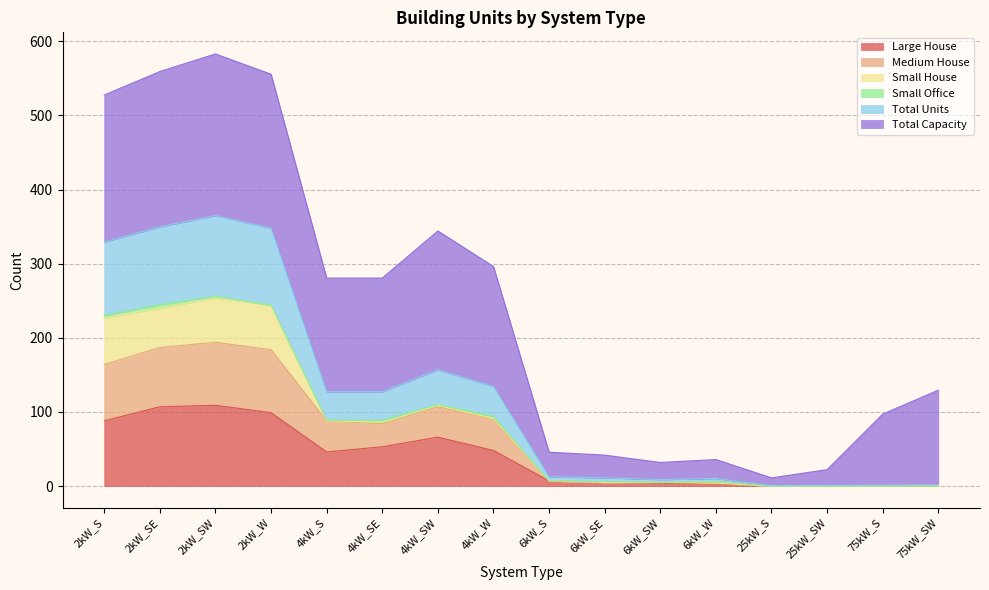

What position from the right is 2kW_W?

13